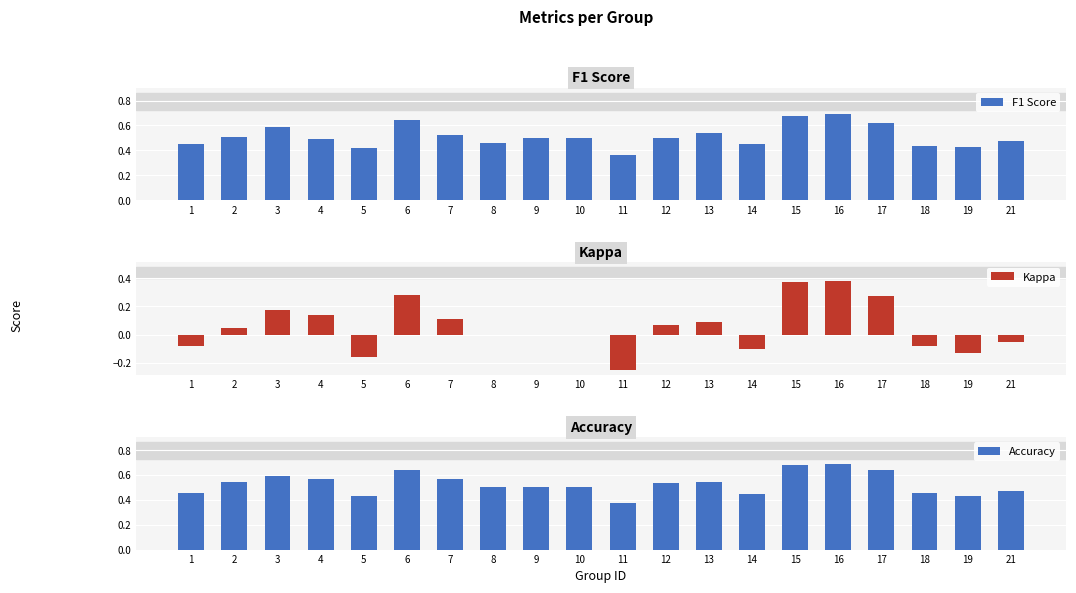

What is the average value of the Kappa series?

0.1